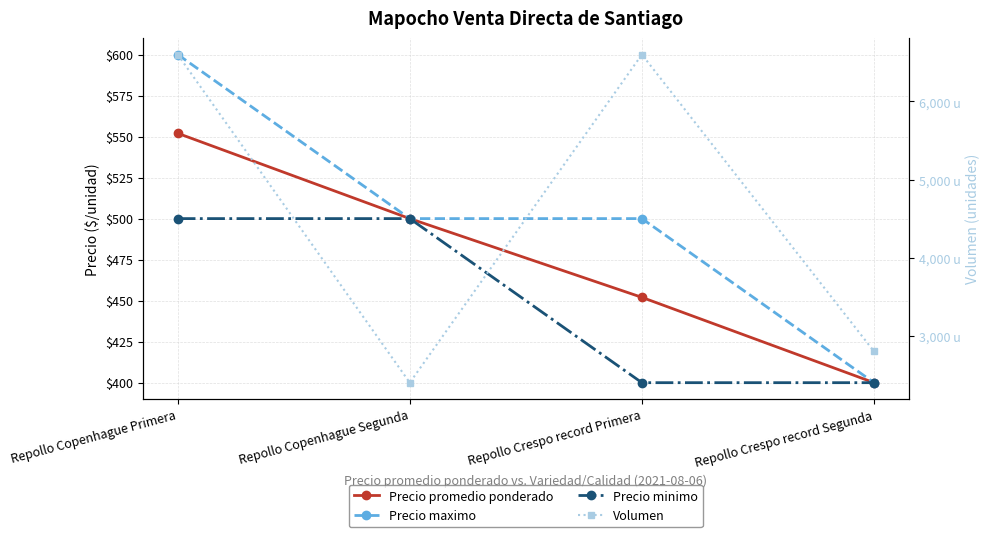

At which label does Precio promedio ponderado first exceed 500?

Repollo Copenhague Primera